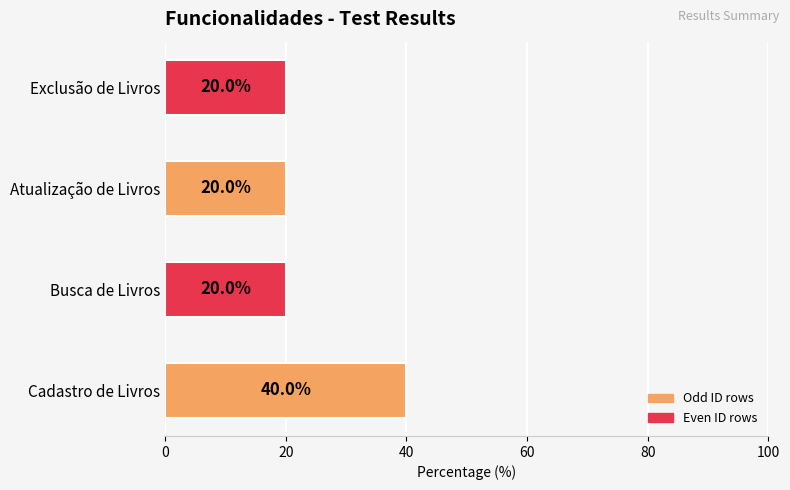

Approximately how many times larger is the value at Busca de Livros compared to Atualização de Livros?

1.0